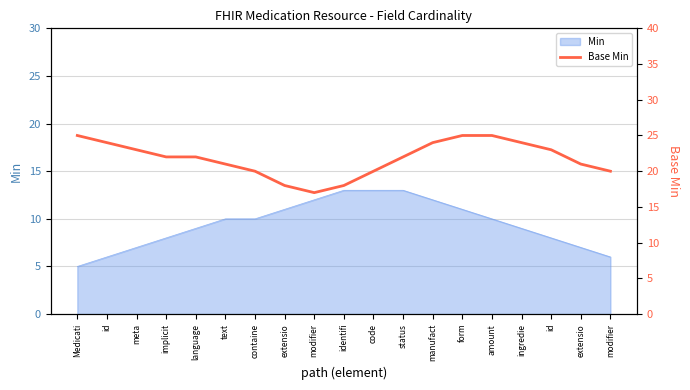

List the labels in order of value, largest first.

Medicati, form, amount, id, manufact, ingredie, meta, id, implicit, language, status, text, extensio, containe, code, modifier, extensio, identifi, modifier